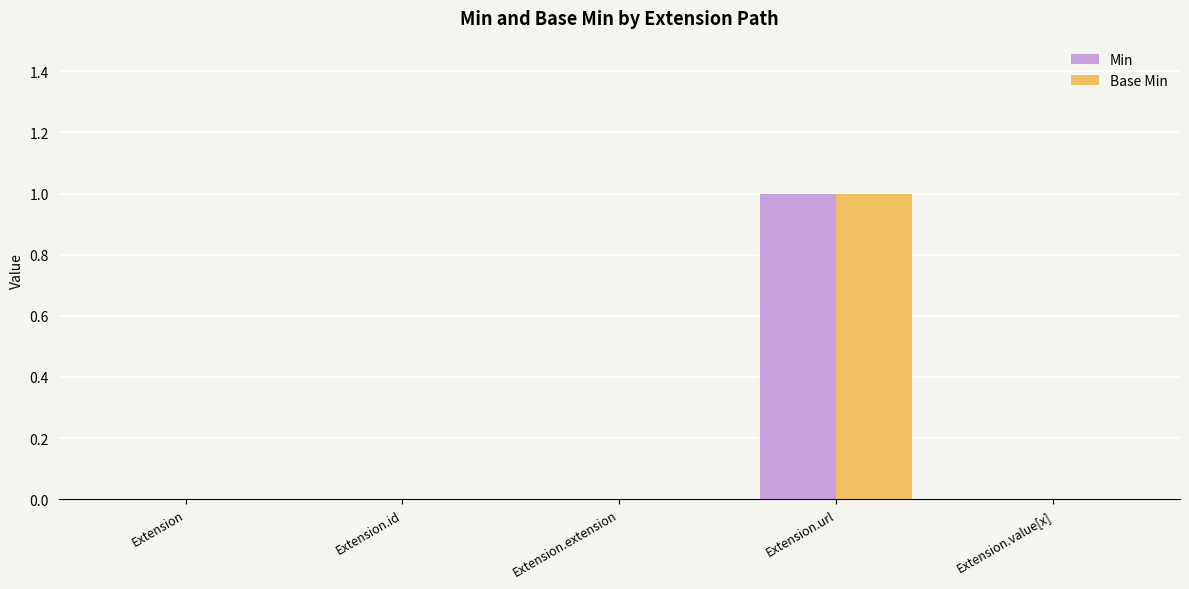

The Min series shows 0 at Extension.extension. True or false?

True